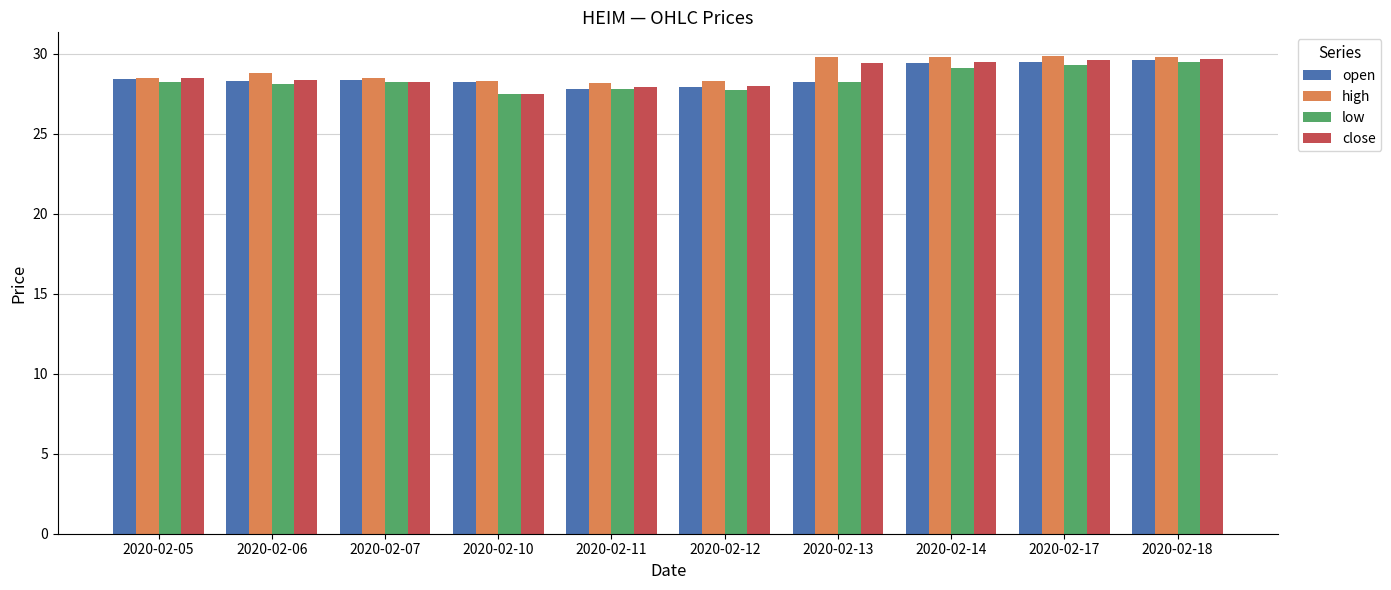

How many groups of bars are there?

10